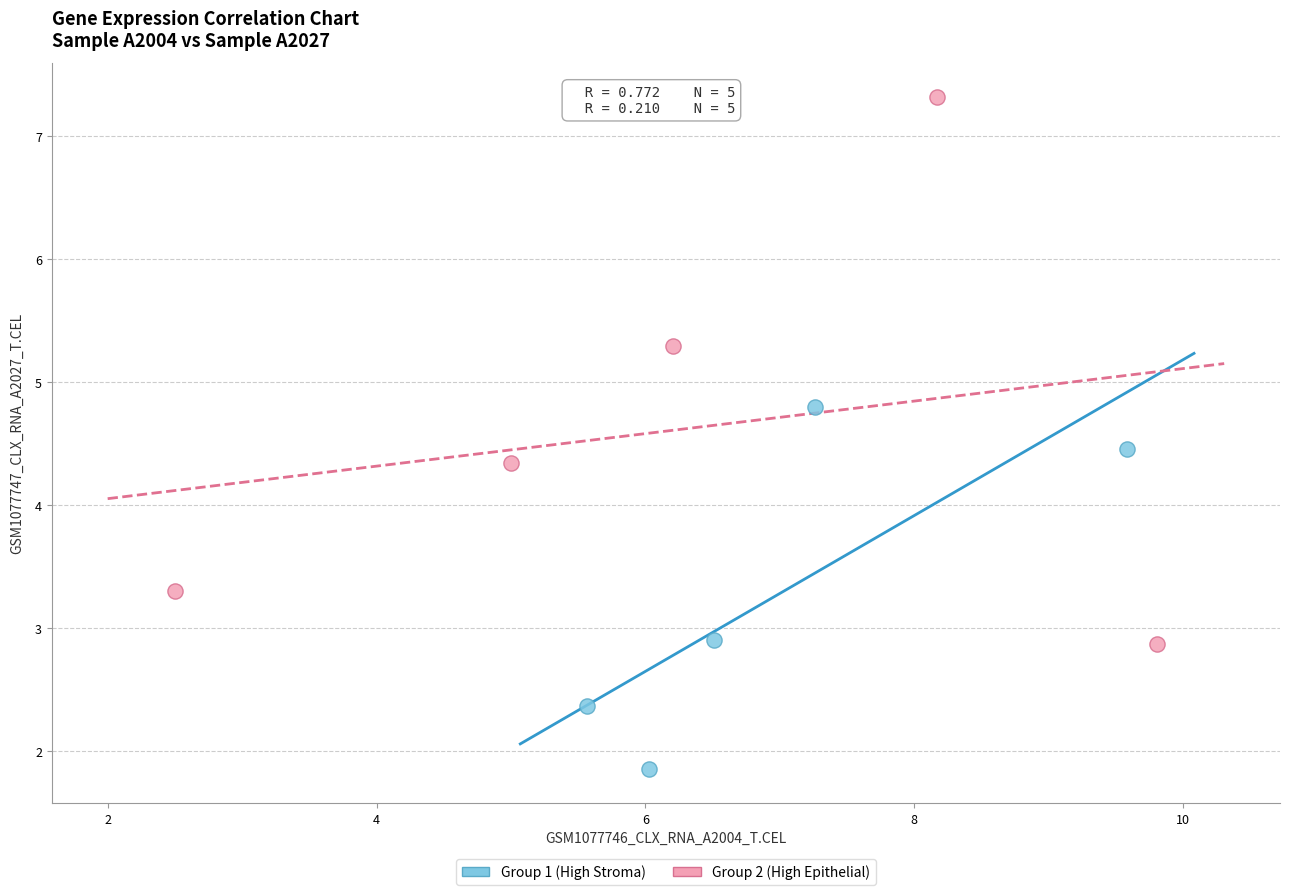

Which series reaches the minimum Y coordinate?

Group 1 (High Stroma)